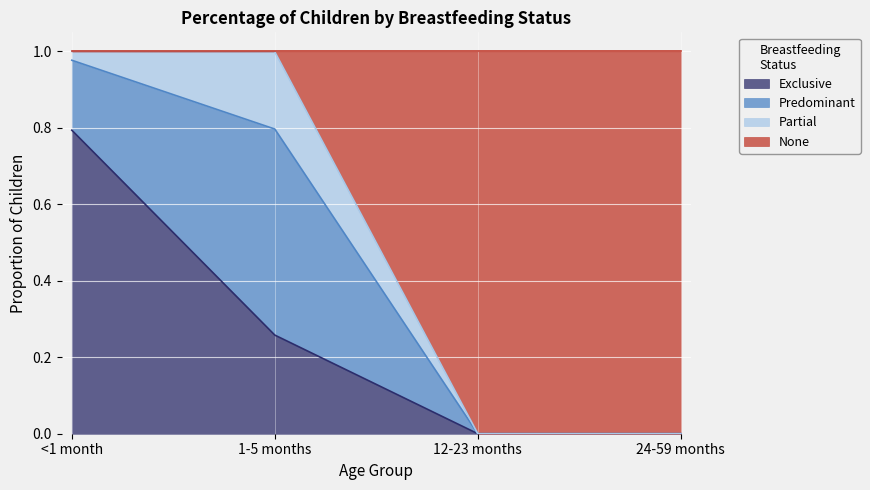

What is the total value across all series at 12-23 months?

1.0